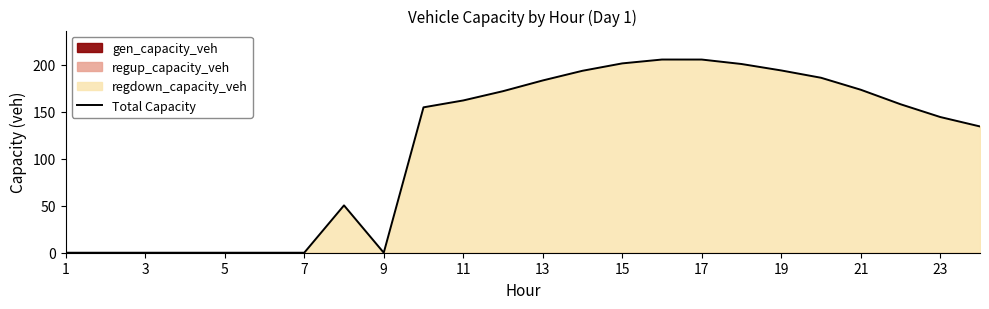

The value of Total Capacity at 13 is 71.1. True or false?

False